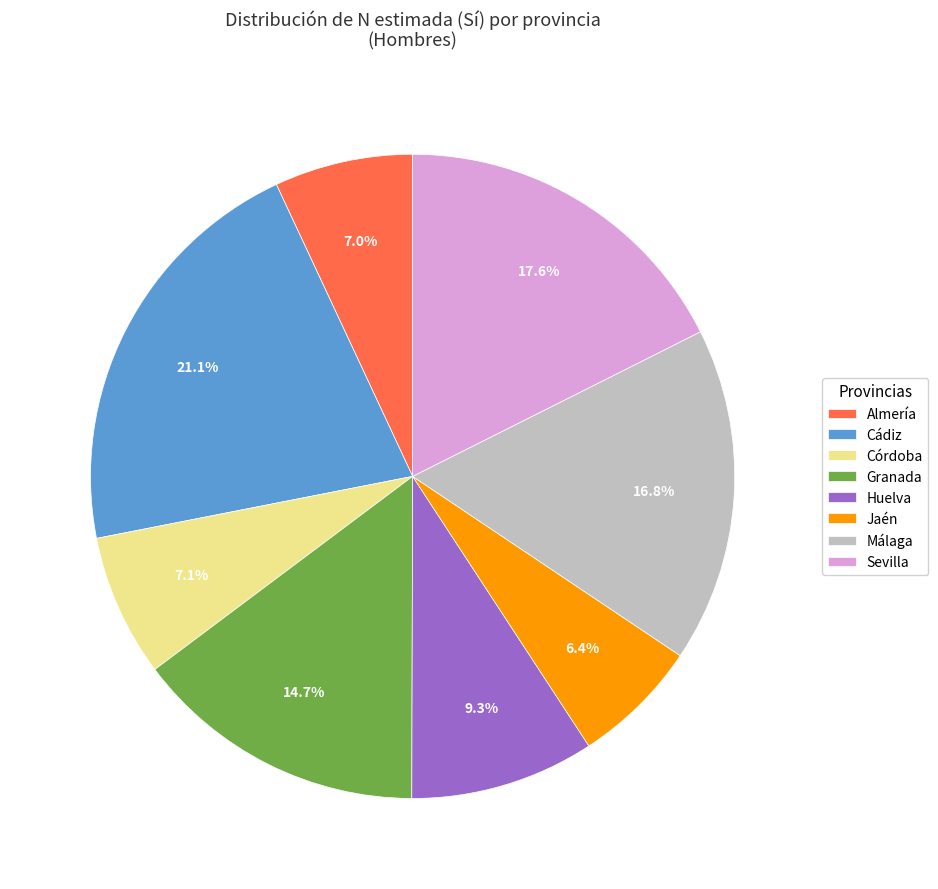

Which category has the biggest portion of the pie?

Cádiz